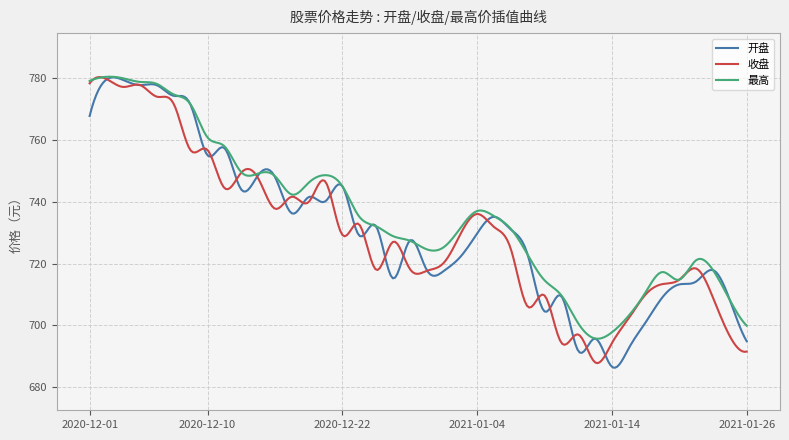

What is the smallest value displayed?

686.3